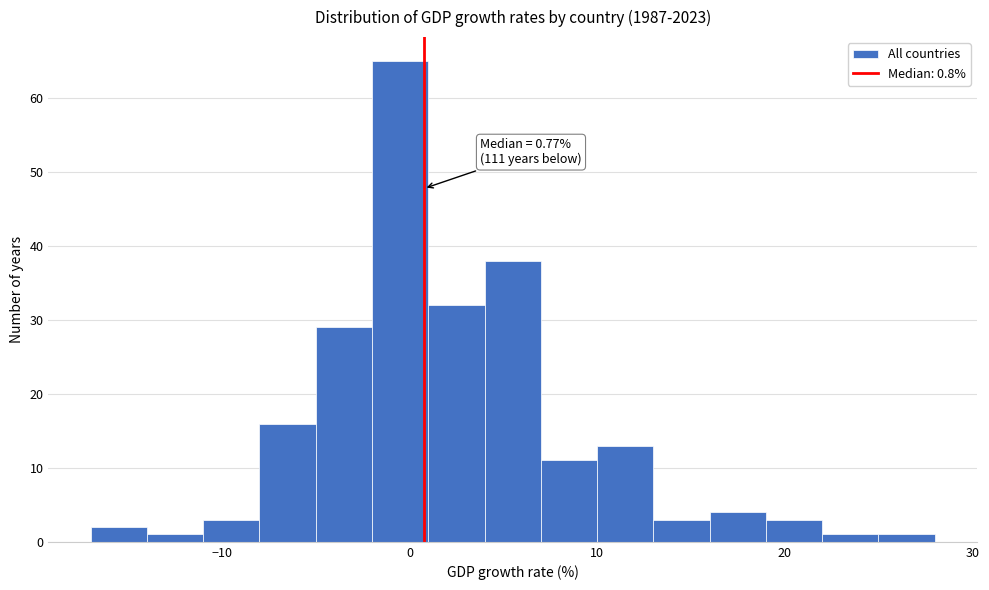

Read against the x-axis, roughly where is the centre of the tallest bar?

0